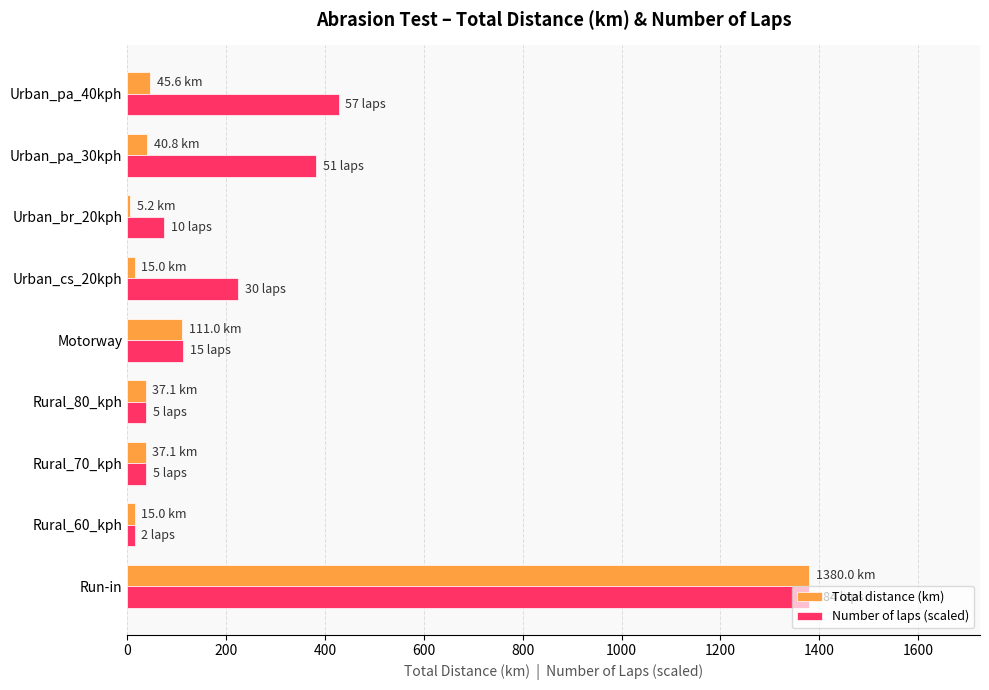

The Number of laps (scaled) series shows 37.5 at Rural_70_kph. True or false?

True